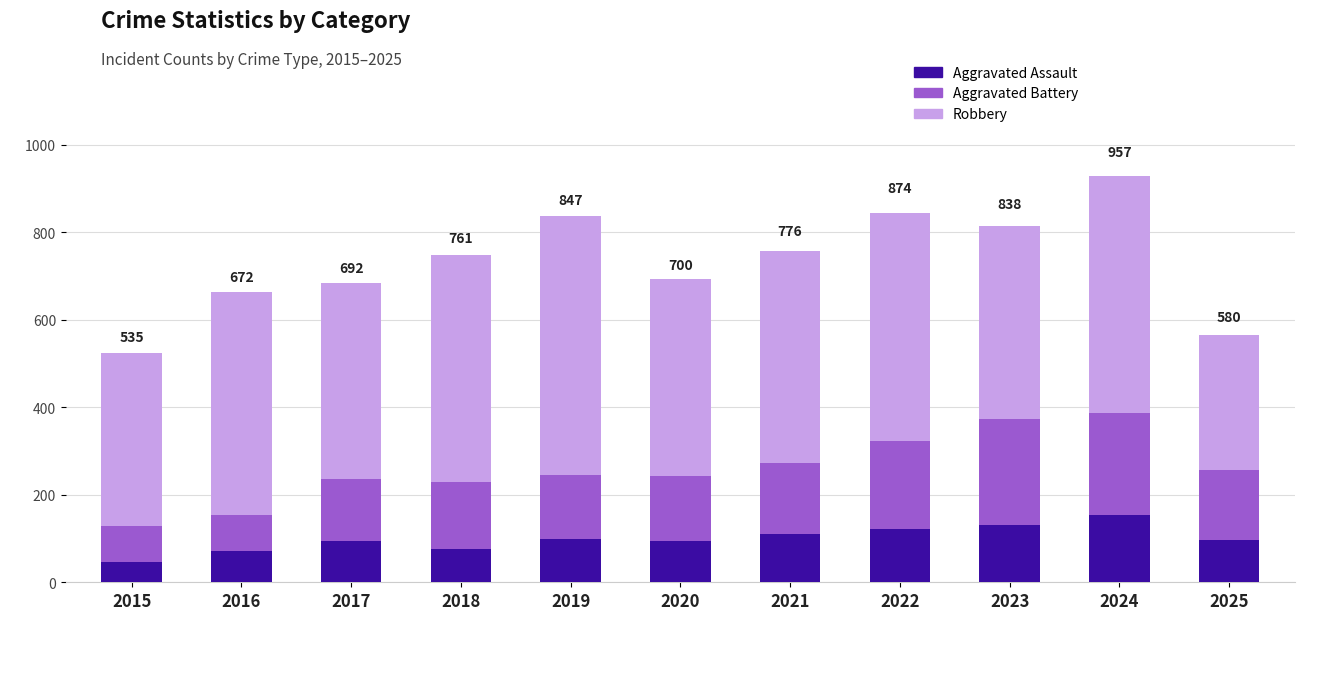

What is the total value across all series at 2016?

663